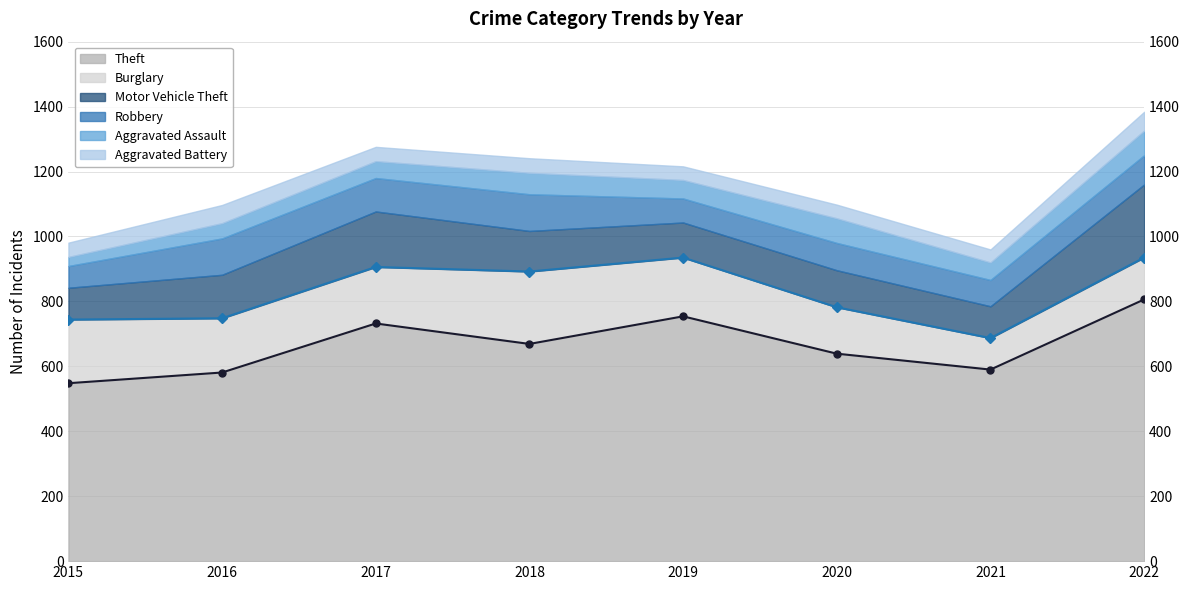

True or false: Theft (line) has a value of 581 at 2016.

True